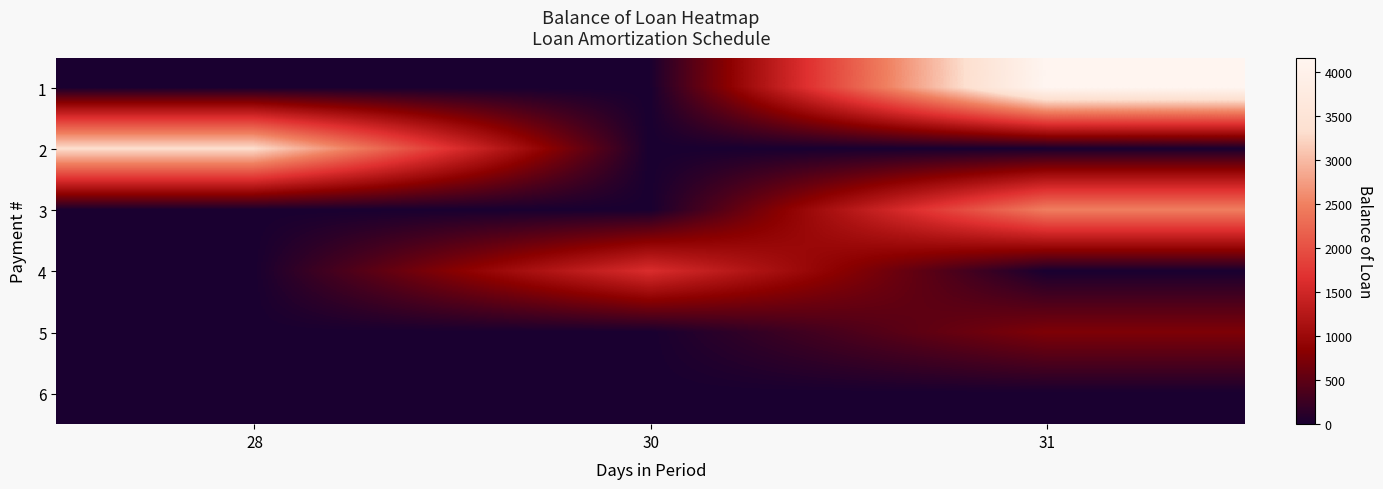

How many series are shown in this chart?

6